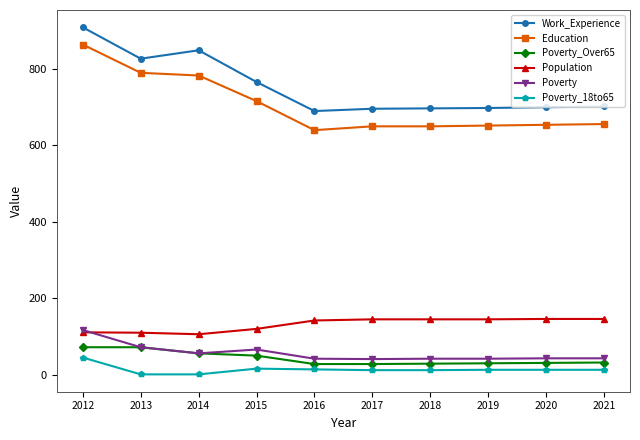

At which category does Work_Experience reach its first local valley?

2013